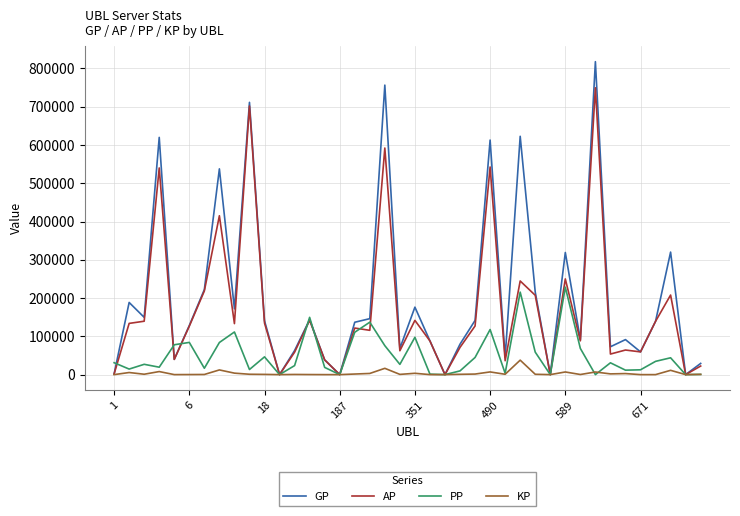

What is the greatest value displayed?

817615.0